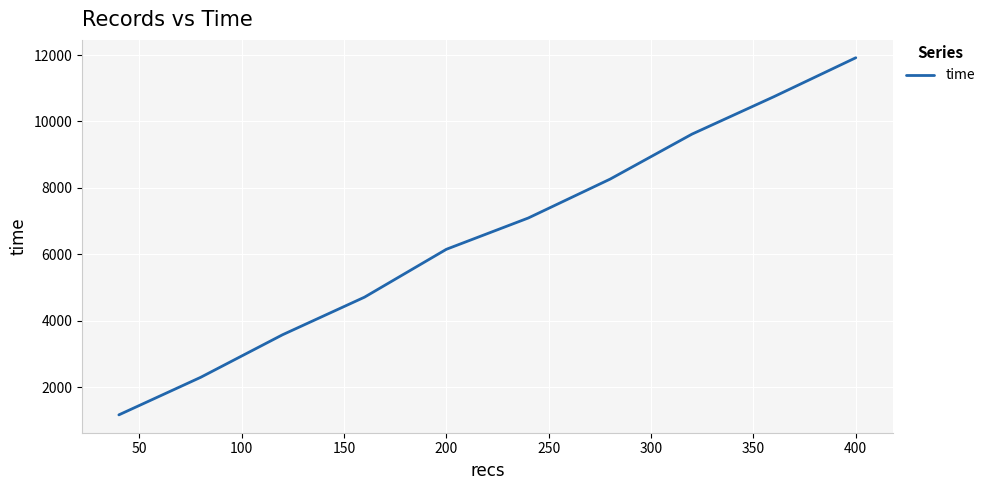

What is the greatest value displayed?

11918